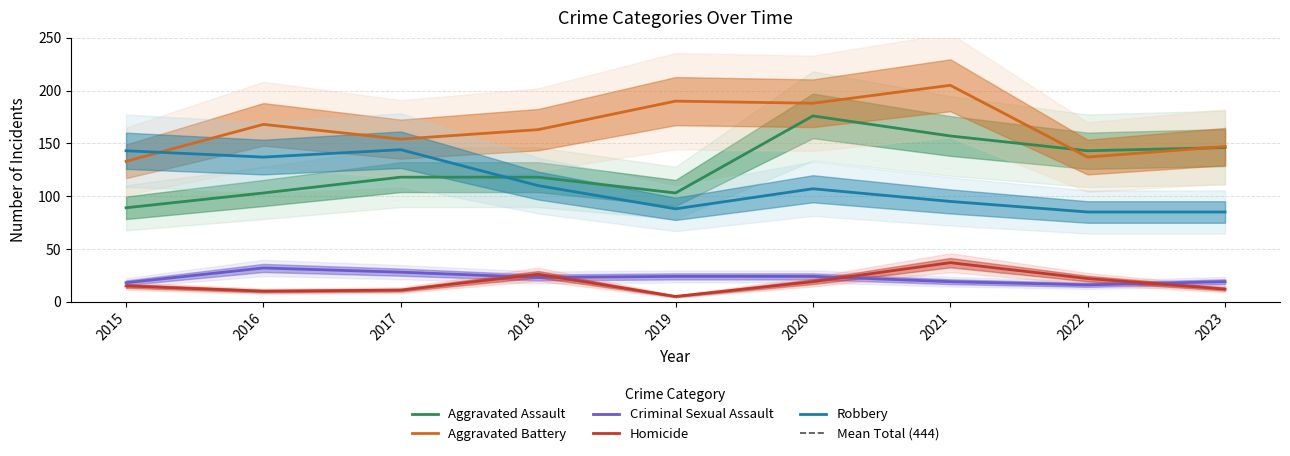

How many times do Aggravated Battery and Robbery cross each other?

1